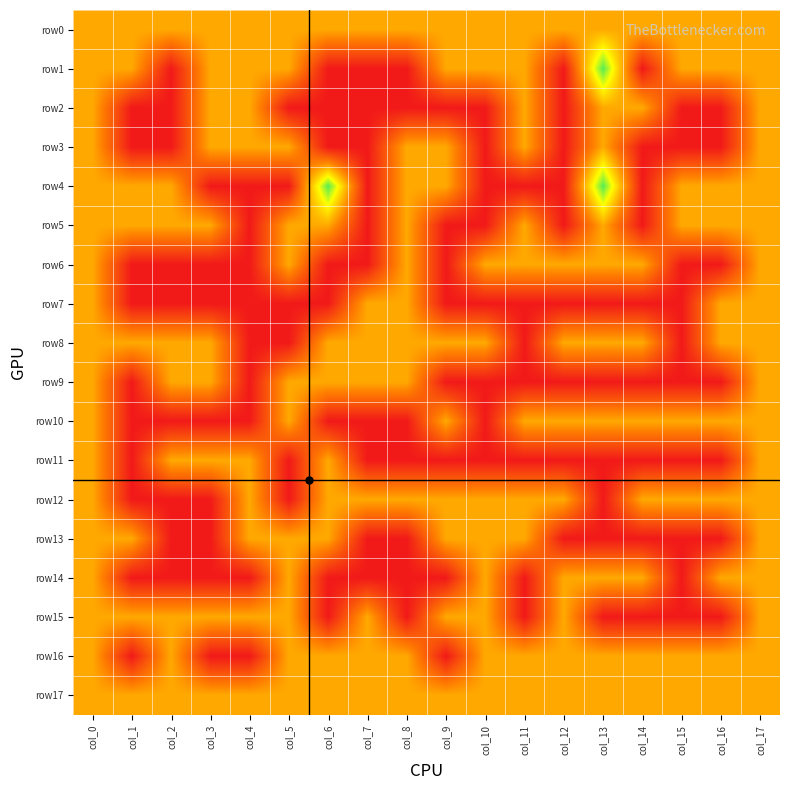

Reading right to left, transcribe all the data shown in this chart.

row0: col_17=1	col_16=1	col_15=1	col_14=1	col_13=1	col_12=1	col_11=1	col_10=1	col_9=1	col_8=1	col_7=1	col_6=1	col_5=1	col_4=1	col_3=1	col_2=1	col_1=1	col_0=1
row1: col_17=1	col_16=1	col_15=1	col_14=0	col_13=2	col_12=0	col_11=1	col_10=1	col_9=1	col_8=0	col_7=0	col_6=0	col_5=1	col_4=1	col_3=1	col_2=0	col_1=1	col_0=1
row2: col_17=1	col_16=0	col_15=0	col_14=1	col_13=1	col_12=0	col_11=1	col_10=0	col_9=0	col_8=0	col_7=0	col_6=0	col_5=0	col_4=1	col_3=1	col_2=0	col_1=0	col_0=1
row3: col_17=1	col_16=0	col_15=0	col_14=0	col_13=1	col_12=0	col_11=1	col_10=0	col_9=1	col_8=1	col_7=0	col_6=0	col_5=1	col_4=1	col_3=1	col_2=0	col_1=0	col_0=1
row4: col_17=1	col_16=1	col_15=1	col_14=0	col_13=2	col_12=0	col_11=0	col_10=0	col_9=1	col_8=1	col_7=0	col_6=2	col_5=0	col_4=0	col_3=0	col_2=1	col_1=1	col_0=1
row5: col_17=1	col_16=1	col_15=1	col_14=0	col_13=1	col_12=0	col_11=1	col_10=0	col_9=0	col_8=1	col_7=0	col_6=1	col_5=1	col_4=0	col_3=1	col_2=1	col_1=1	col_0=1
row6: col_17=1	col_16=0	col_15=0	col_14=1	col_13=1	col_12=1	col_11=1	col_10=1	col_9=0	col_8=1	col_7=0	col_6=0	col_5=1	col_4=0	col_3=0	col_2=0	col_1=0	col_0=1
row7: col_17=1	col_16=1	col_15=0	col_14=0	col_13=0	col_12=0	col_11=0	col_10=0	col_9=0	col_8=1	col_7=1	col_6=0	col_5=0	col_4=0	col_3=0	col_2=0	col_1=0	col_0=1
row8: col_17=1	col_16=1	col_15=0	col_14=1	col_13=1	col_12=1	col_11=0	col_10=1	col_9=1	col_8=1	col_7=1	col_6=1	col_5=0	col_4=0	col_3=1	col_2=1	col_1=1	col_0=1
row9: col_17=1	col_16=0	col_15=0	col_14=0	col_13=0	col_12=0	col_11=0	col_10=0	col_9=0	col_8=1	col_7=1	col_6=1	col_5=1	col_4=0	col_3=1	col_2=1	col_1=0	col_0=1
row10: col_17=1	col_16=1	col_15=1	col_14=1	col_13=1	col_12=1	col_11=1	col_10=0	col_9=1	col_8=0	col_7=0	col_6=0	col_5=1	col_4=0	col_3=0	col_2=0	col_1=0	col_0=1
row11: col_17=1	col_16=0	col_15=0	col_14=0	col_13=0	col_12=0	col_11=0	col_10=0	col_9=0	col_8=0	col_7=0	col_6=1	col_5=0	col_4=1	col_3=1	col_2=1	col_1=0	col_0=1
row12: col_17=1	col_16=1	col_15=1	col_14=1	col_13=0	col_12=1	col_11=1	col_10=1	col_9=1	col_8=1	col_7=1	col_6=1	col_5=0	col_4=1	col_3=0	col_2=0	col_1=0	col_0=1
row13: col_17=1	col_16=0	col_15=0	col_14=0	col_13=0	col_12=0	col_11=1	col_10=1	col_9=1	col_8=0	col_7=0	col_6=1	col_5=1	col_4=1	col_3=0	col_2=0	col_1=1	col_0=1
row14: col_17=1	col_16=1	col_15=0	col_14=1	col_13=1	col_12=1	col_11=0	col_10=1	col_9=0	col_8=0	col_7=0	col_6=0	col_5=1	col_4=0	col_3=0	col_2=0	col_1=0	col_0=1
row15: col_17=1	col_16=0	col_15=0	col_14=0	col_13=0	col_12=1	col_11=0	col_10=1	col_9=1	col_8=0	col_7=1	col_6=0	col_5=1	col_4=1	col_3=1	col_2=1	col_1=1	col_0=1
row16: col_17=1	col_16=1	col_15=1	col_14=1	col_13=1	col_12=1	col_11=1	col_10=1	col_9=0	col_8=1	col_7=1	col_6=1	col_5=1	col_4=0	col_3=0	col_2=1	col_1=0	col_0=1
row17: col_17=1	col_16=1	col_15=1	col_14=1	col_13=1	col_12=1	col_11=1	col_10=1	col_9=1	col_8=1	col_7=1	col_6=1	col_5=1	col_4=1	col_3=1	col_2=1	col_1=1	col_0=1